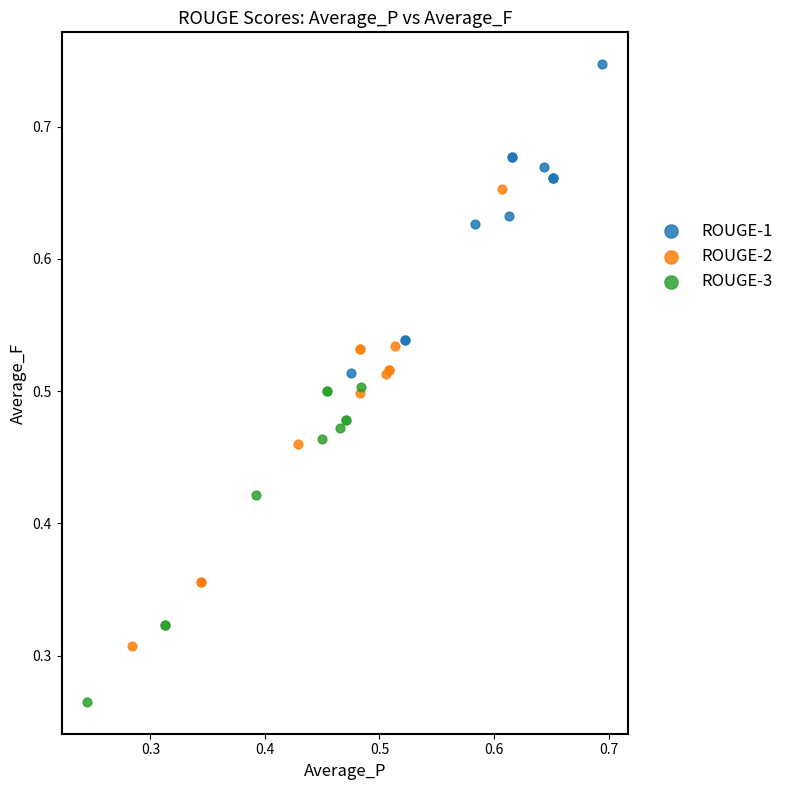

Which series has the widest spread of Y values?

ROUGE-2